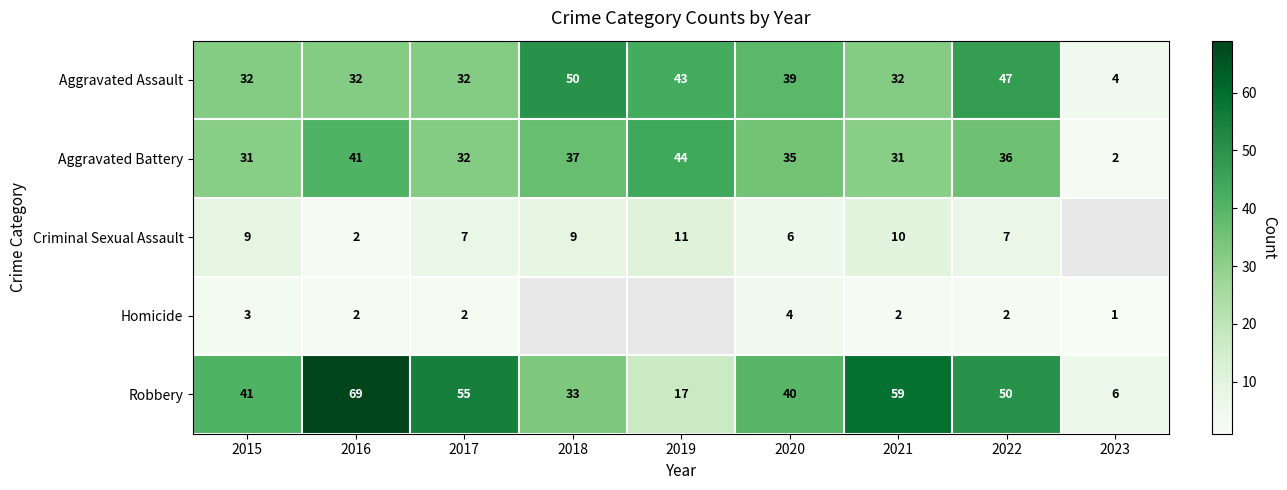

What is the difference between the highest and lowest values at 2015?

38